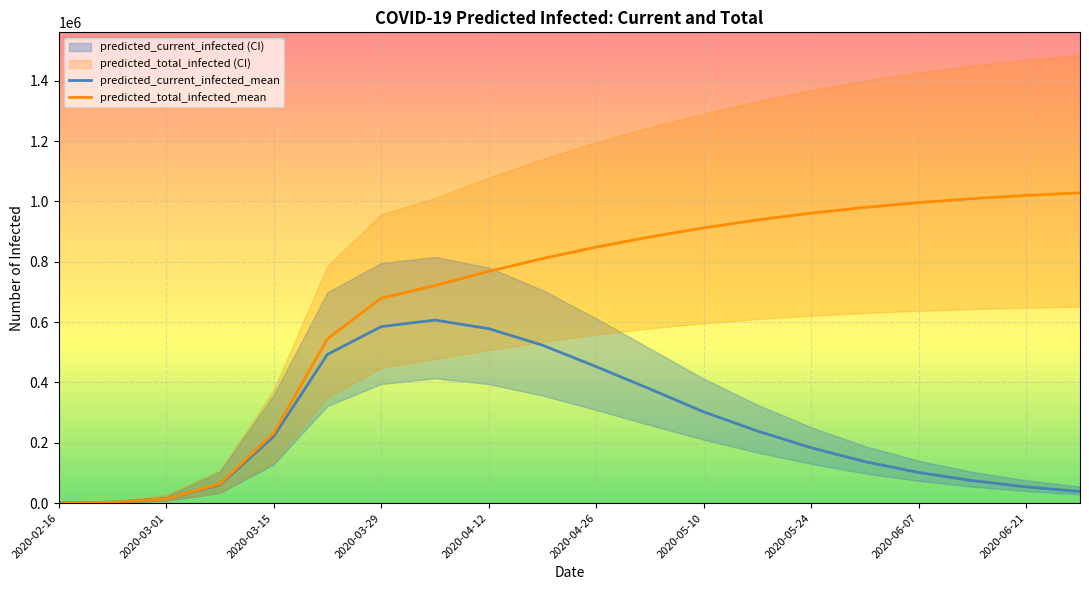

The value of predicted_total_infected_mean at 2020-03-29 is 200012. True or false?

False